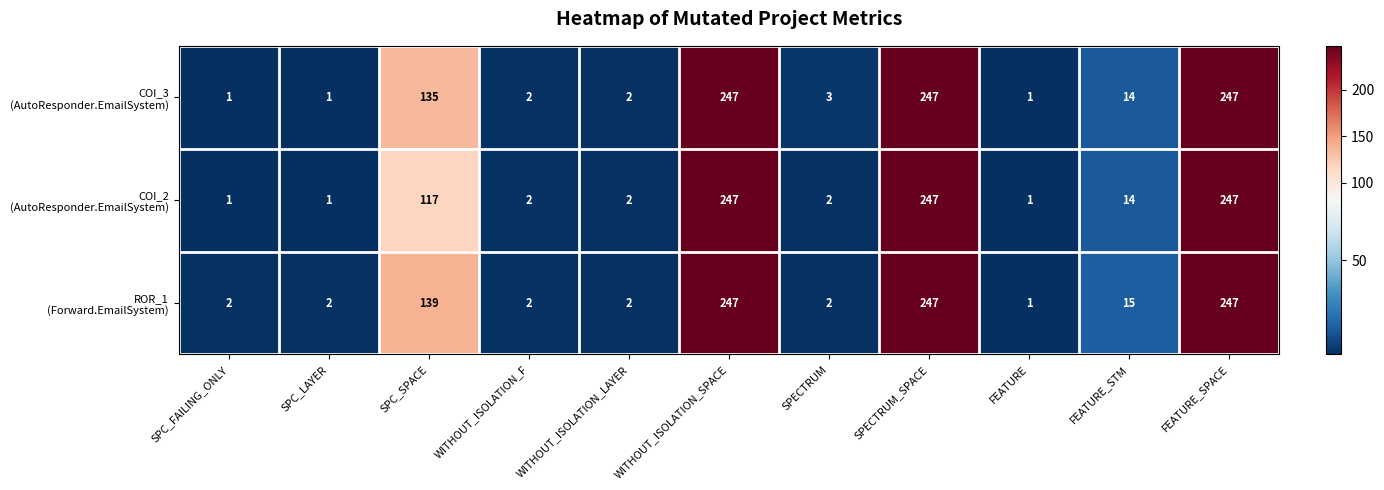

What is the greatest value displayed?

247